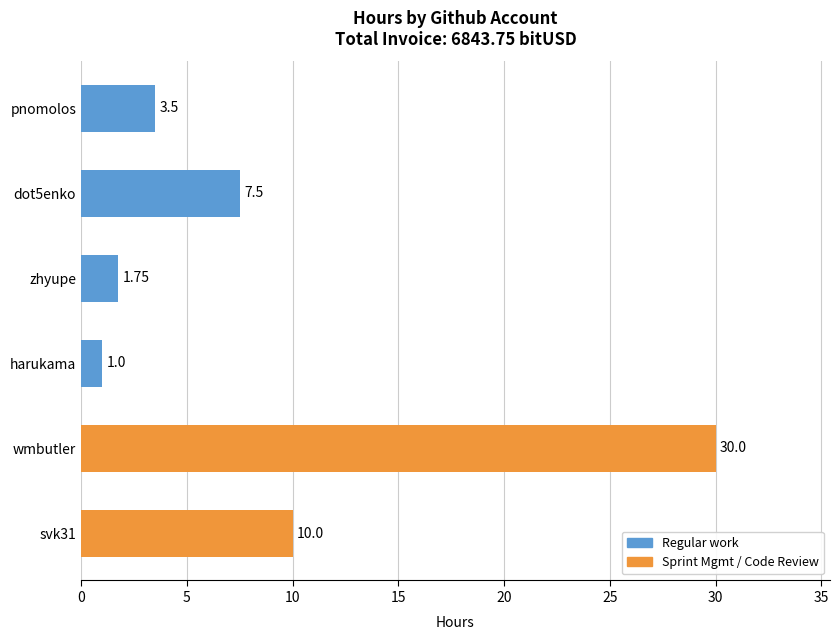

What is the ratio of the value at pnomolos to the value at dot5enko?

0.5